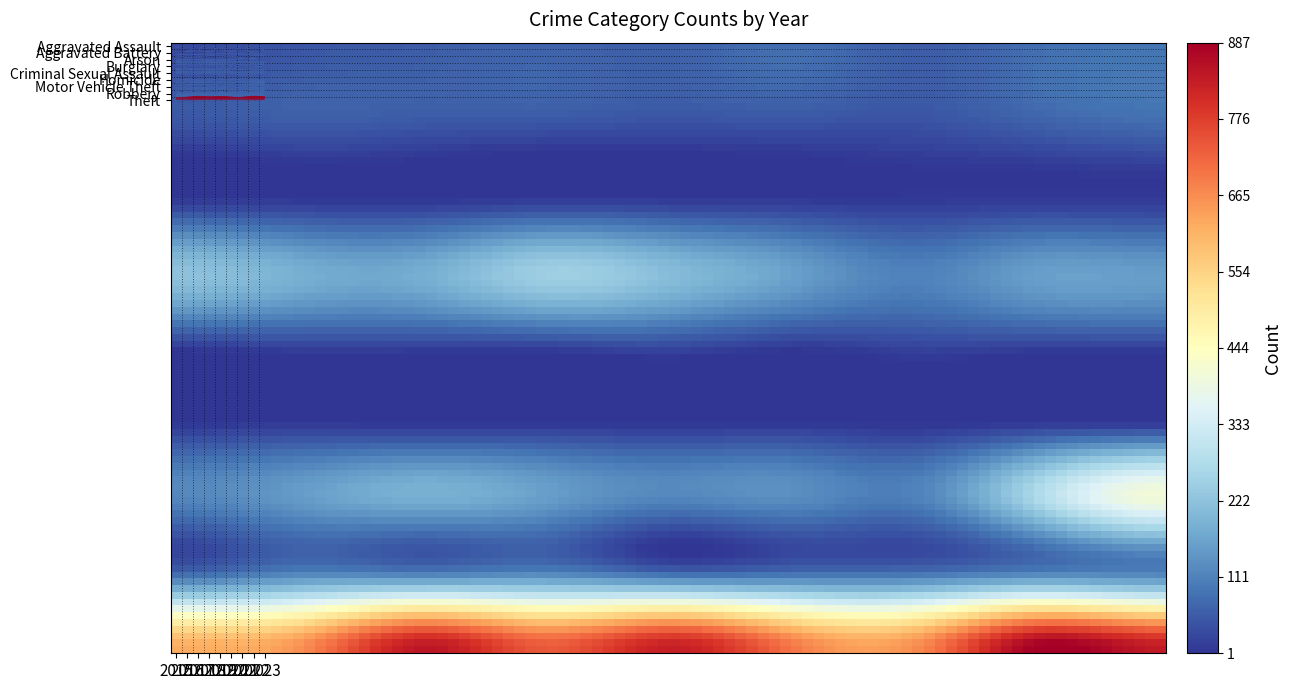

What is the difference between the highest and lowest values at 2015?

619